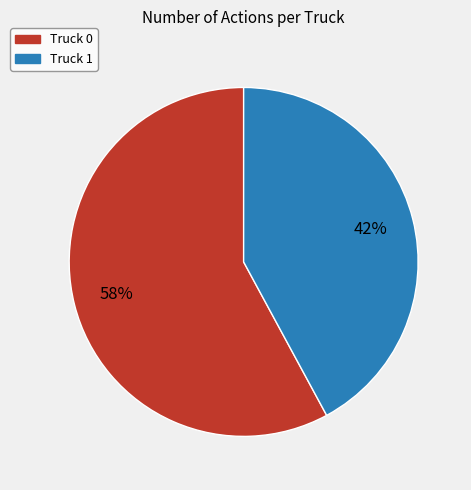

To the nearest percent, what is the difference between the largest and smallest slice percentages?

16%